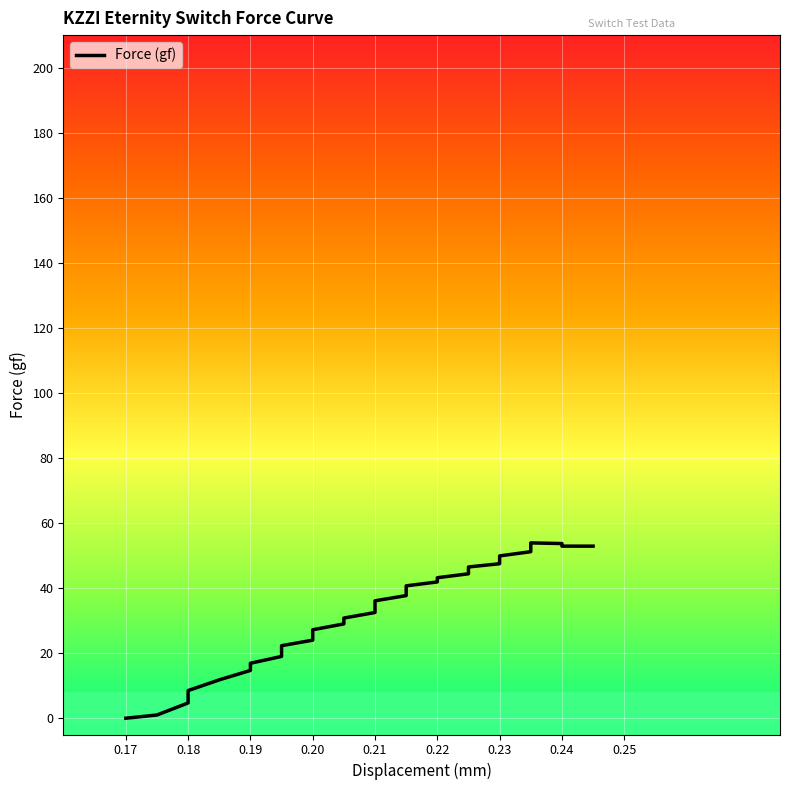

What is the difference between the second highest and minimum values?

53.7